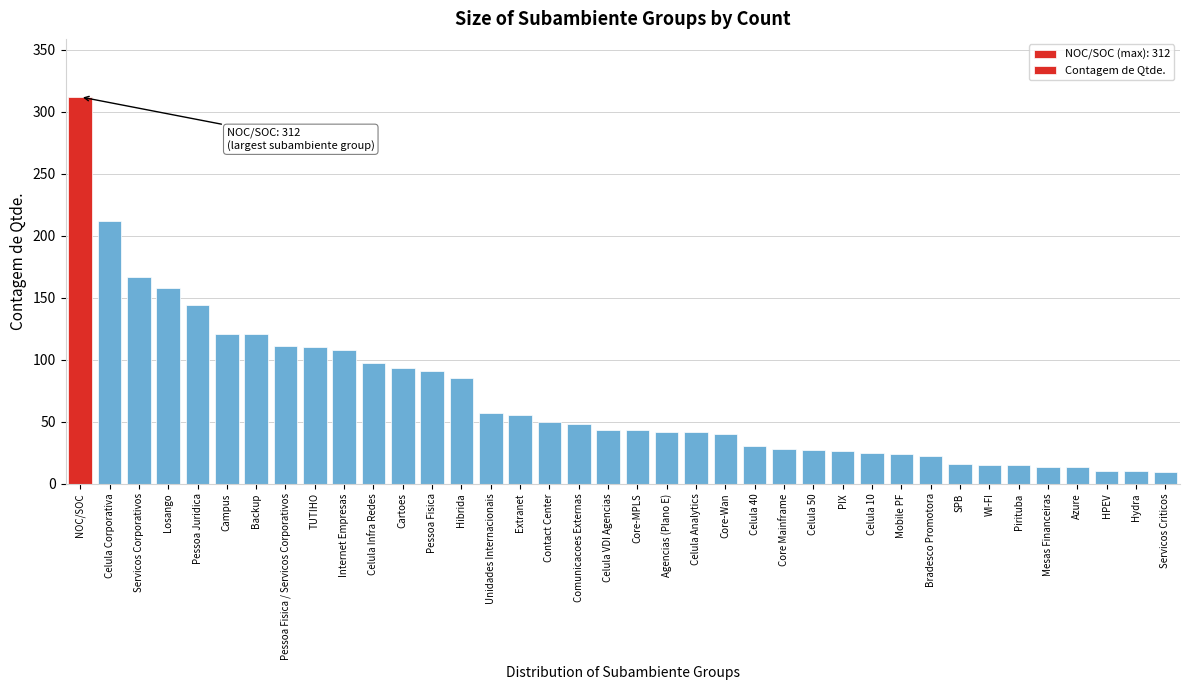

What is the change in value from Pessoa Fisica / Servicos Corporativos to Unidades Internacionais?

-54